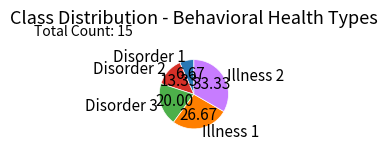

Between Illness 1 and Illness 2, which is larger?

Illness 2